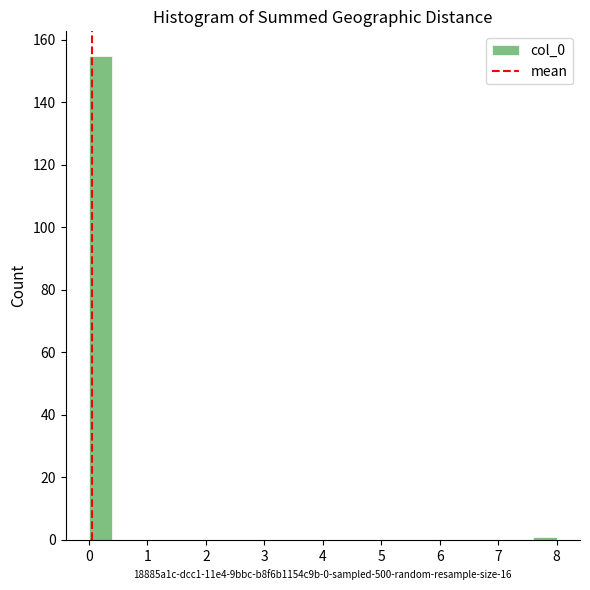

Over which range of the x-axis is the bar tallest?

0.0 to 0.4